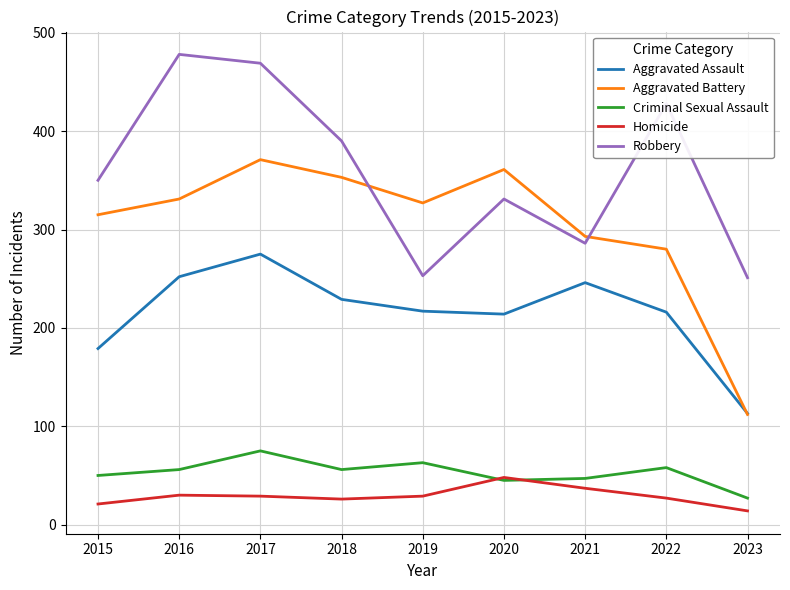

What is the difference between the highest and lowest values at 2023?

237